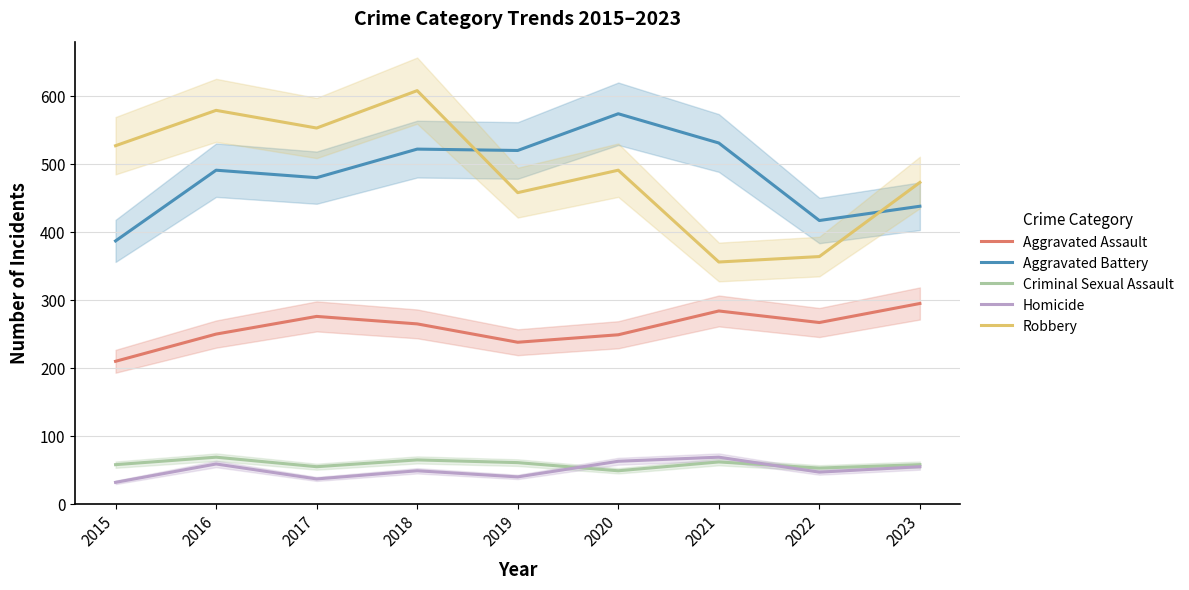

What are all the series names shown in the legend?

Aggravated Assault, Aggravated Battery, Criminal Sexual Assault, Homicide, Robbery